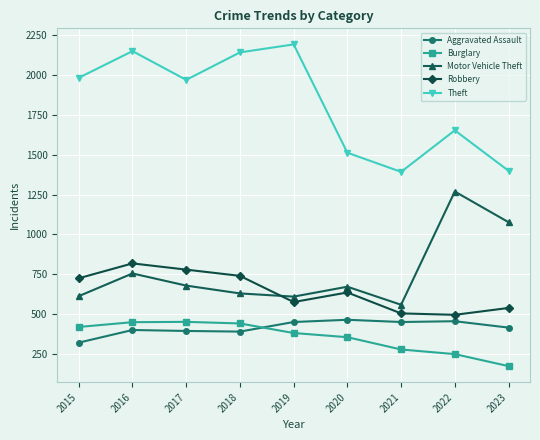

At which category does Theft reach its first local peak?

2016